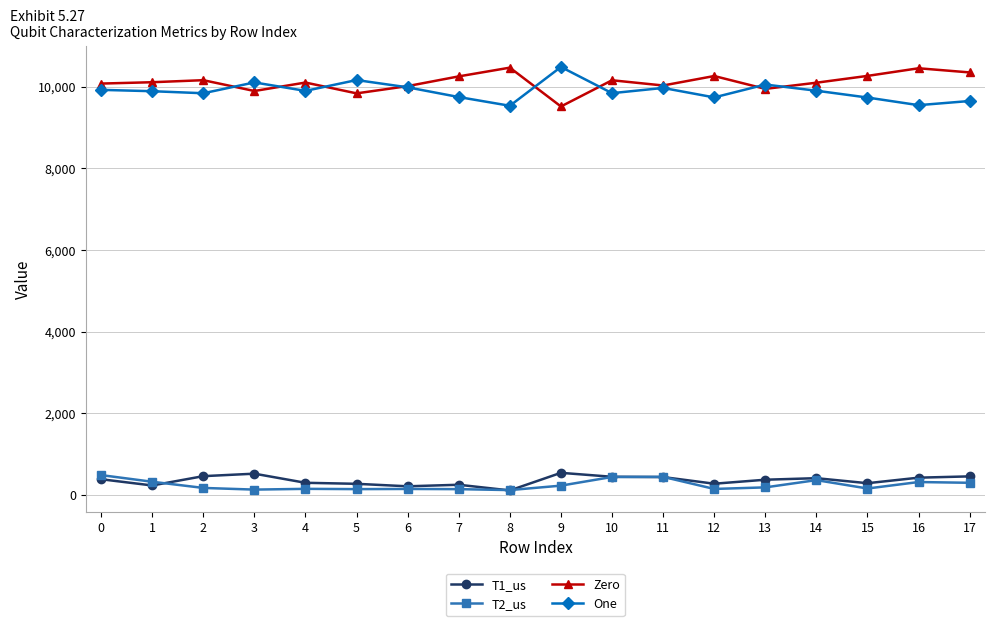

What is the maximum value for T1_us?

541.8